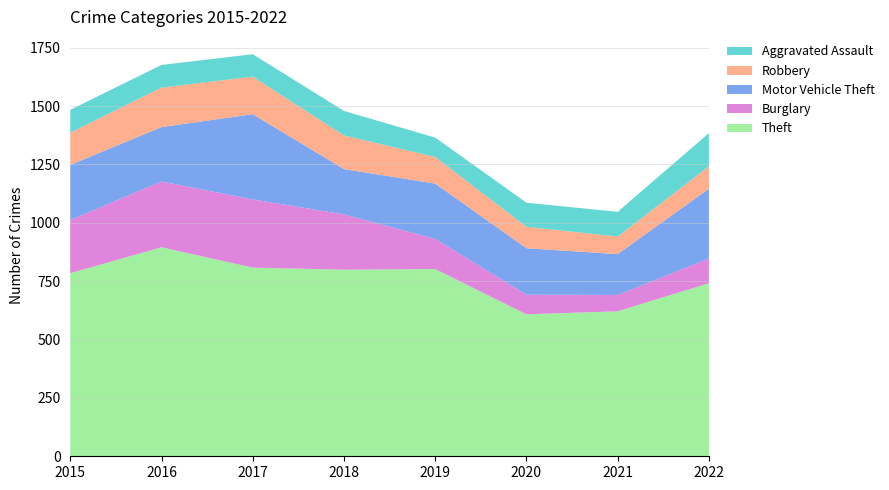

Reading left to right, what are all the values shown in this chart?

Theft: 784	895	808	799	802	608	621	741
Burglary: 228	282	292	237	129	84	70	106
Motor Vehicle Theft: 236	233	365	194	237	199	175	299
Robbery: 138	169	161	144	114	92	75	96
Aggravated Assault: 98	97	96	105	83	103	106	142